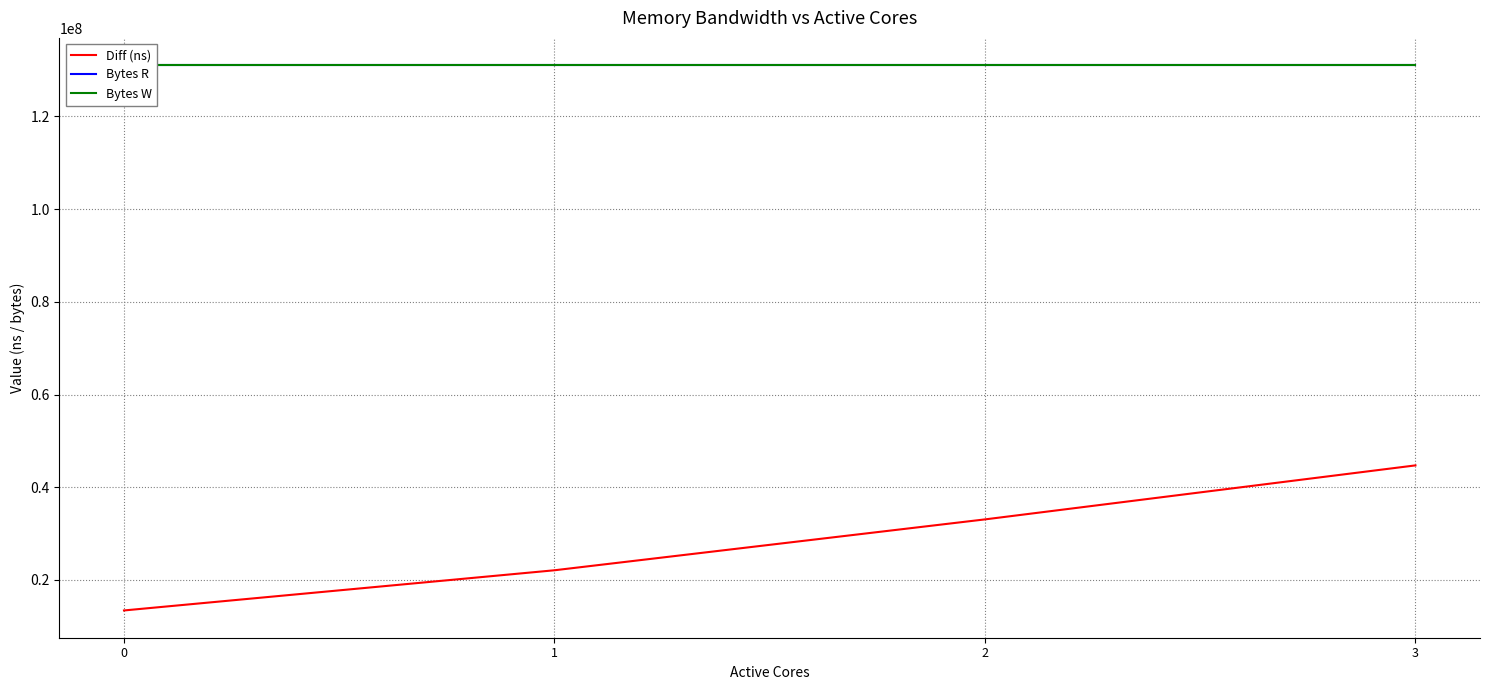

What is the value of the Bytes W point at the 4th from the left?

131072000